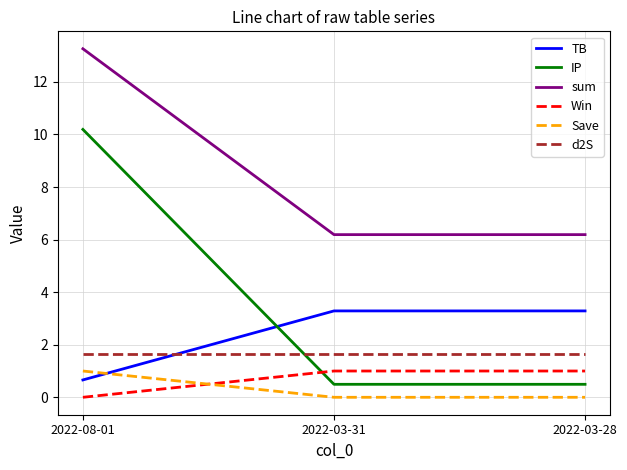

How many series are shown in this chart?

6